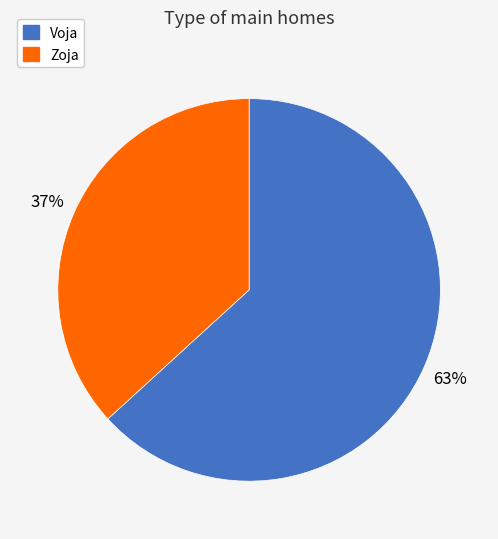

Approximately how many times larger is the value at Zoja compared to Voja?

0.6